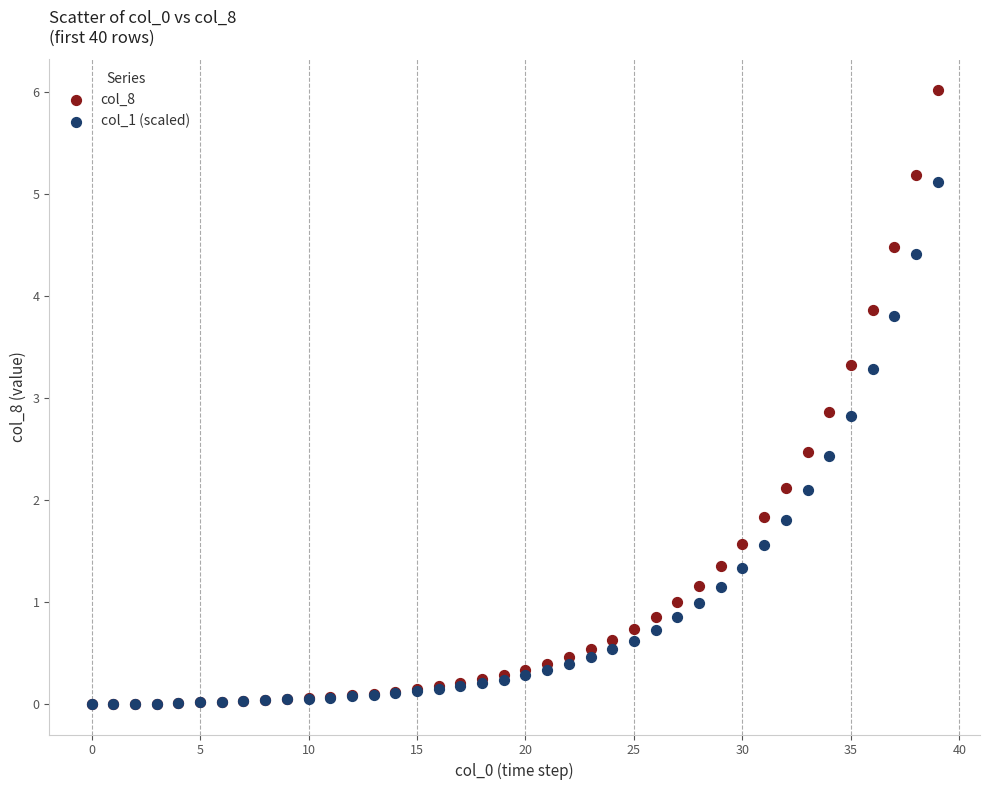

Which series reaches the maximum Y coordinate?

col_8